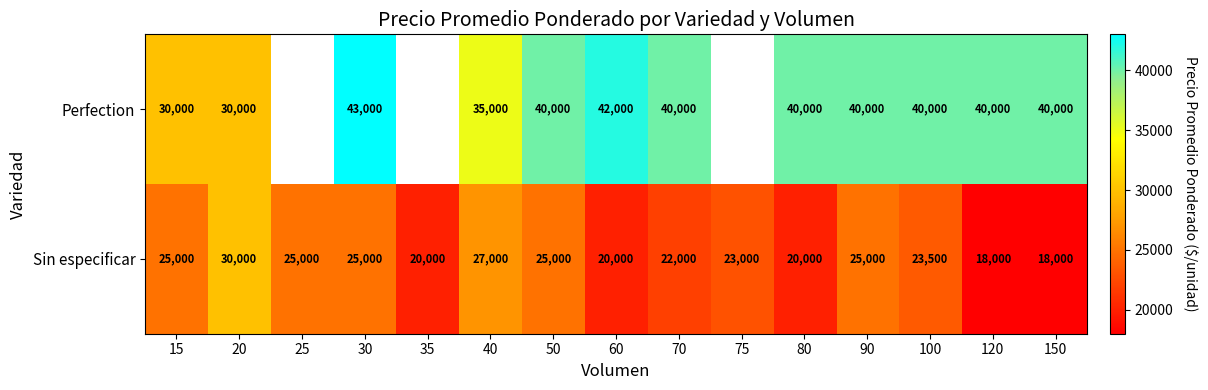

At how many categories does at least one series exceed 34604?

10